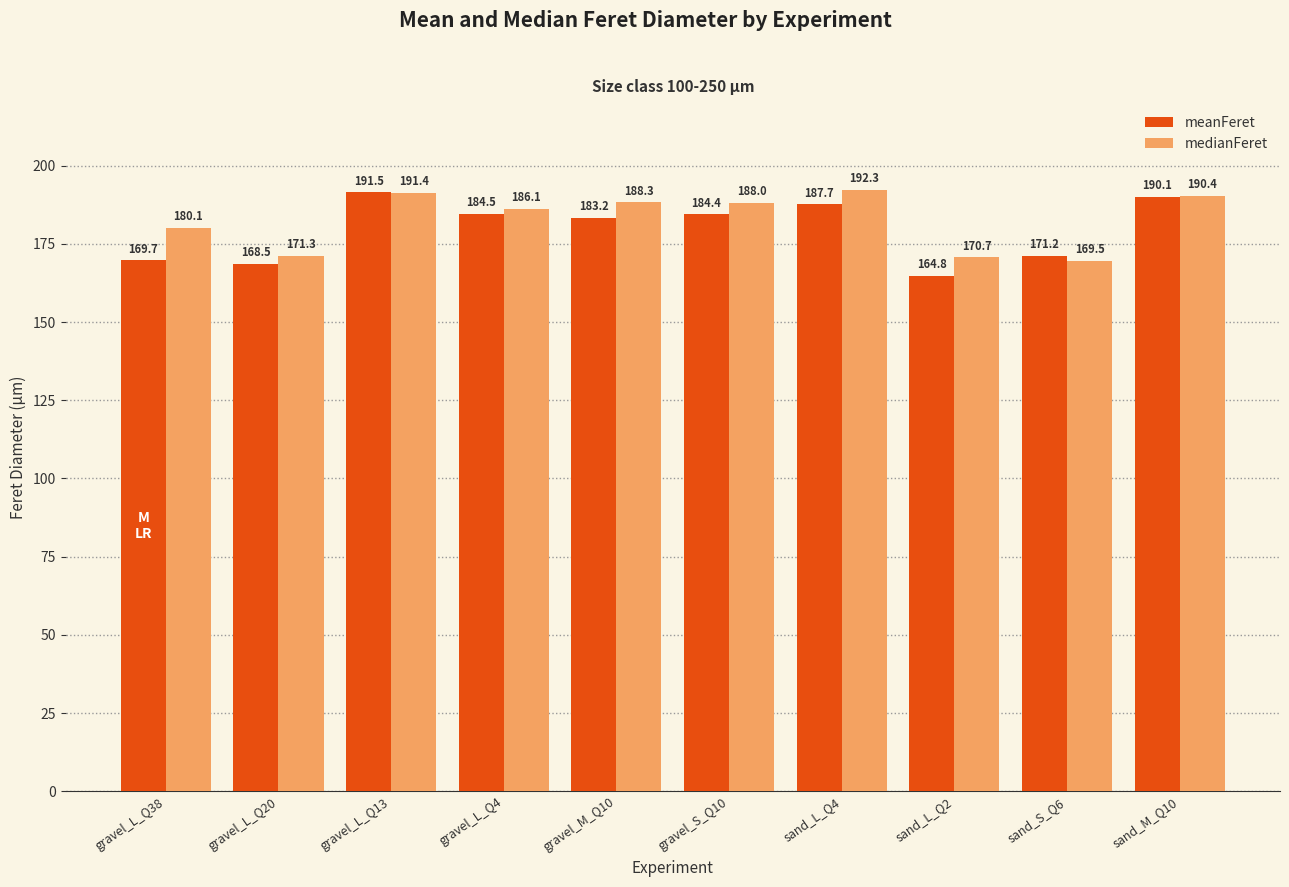

What is the average value of the meanFeret series?

179.6